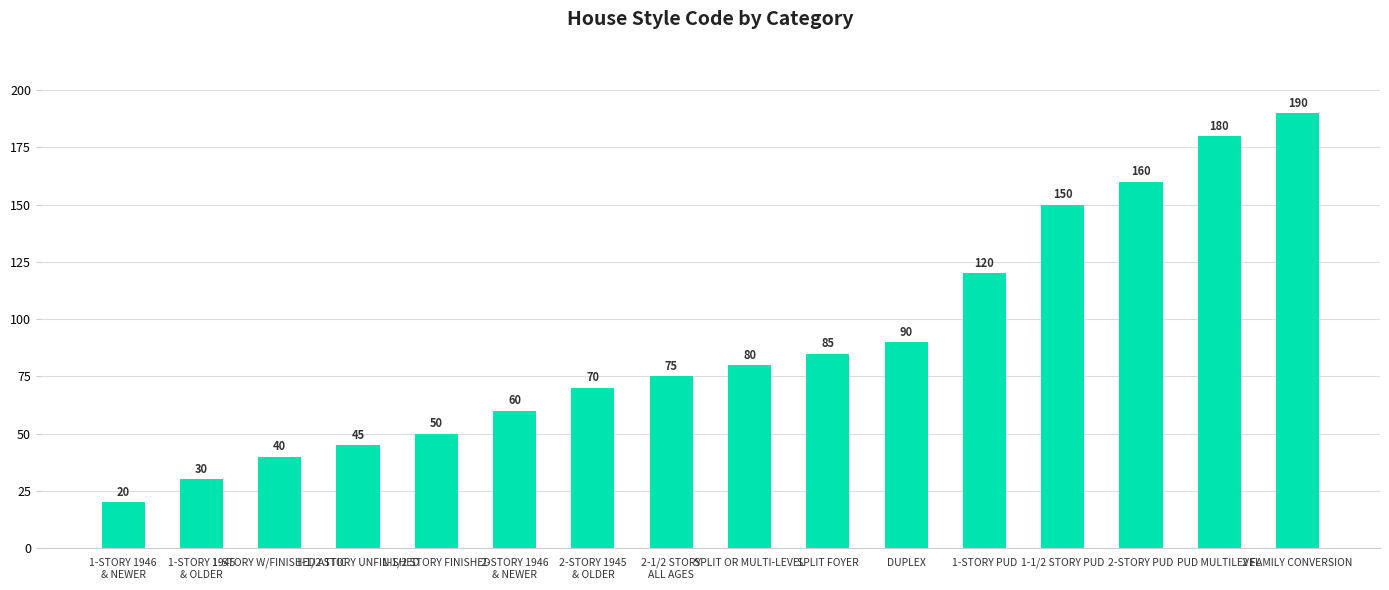

How many bars are there in total?

16